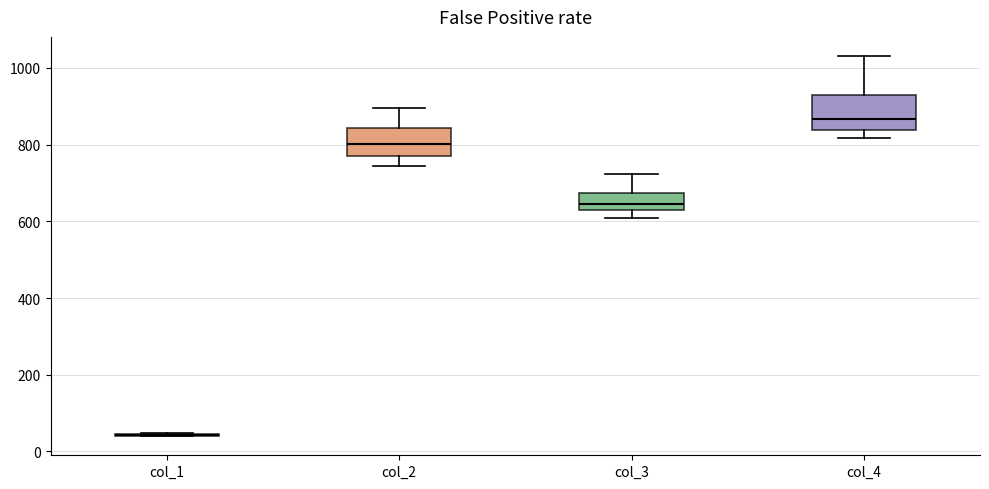

Reading left to right, read every box against the y-axis: the position of its median line, the range the box covers, and the ends of its whiskers. The values are not printed on the chart, so give them approximately, as read against the axis.

col_1: box collapsed to a line at 40, whiskers 40 to 40
col_2: median 800, box 780 to 840, whiskers 740 to 900
col_3: median 640 (inside the box), box 640 to 680, whiskers 600 to 720
col_4: median 860, box 840 to 920, whiskers 820 to 1040